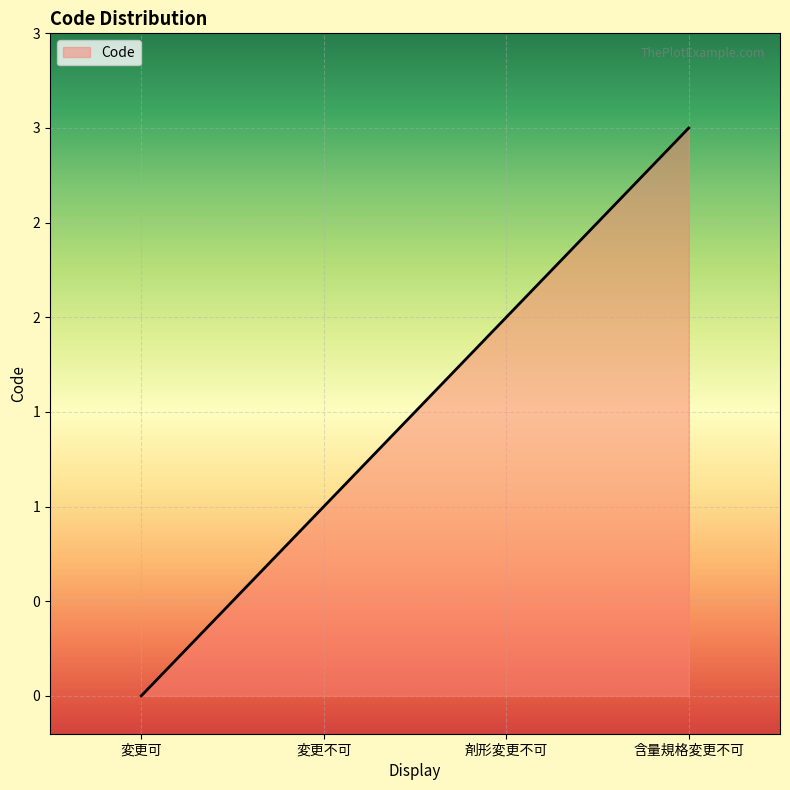

Does the chart display data point markers on the line(s)?

No